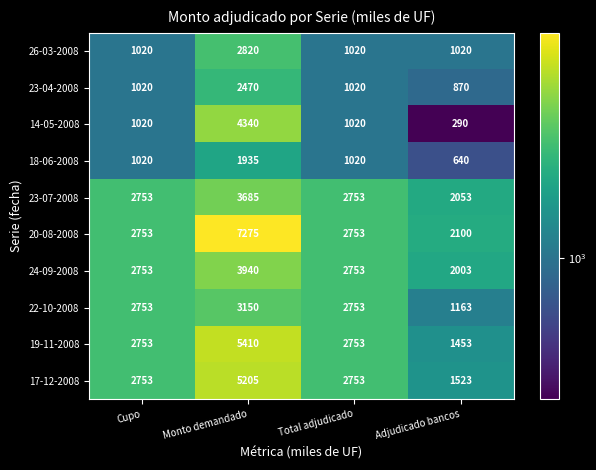

Which category has the highest value in the 22-10-2008 series?

Monto demandado